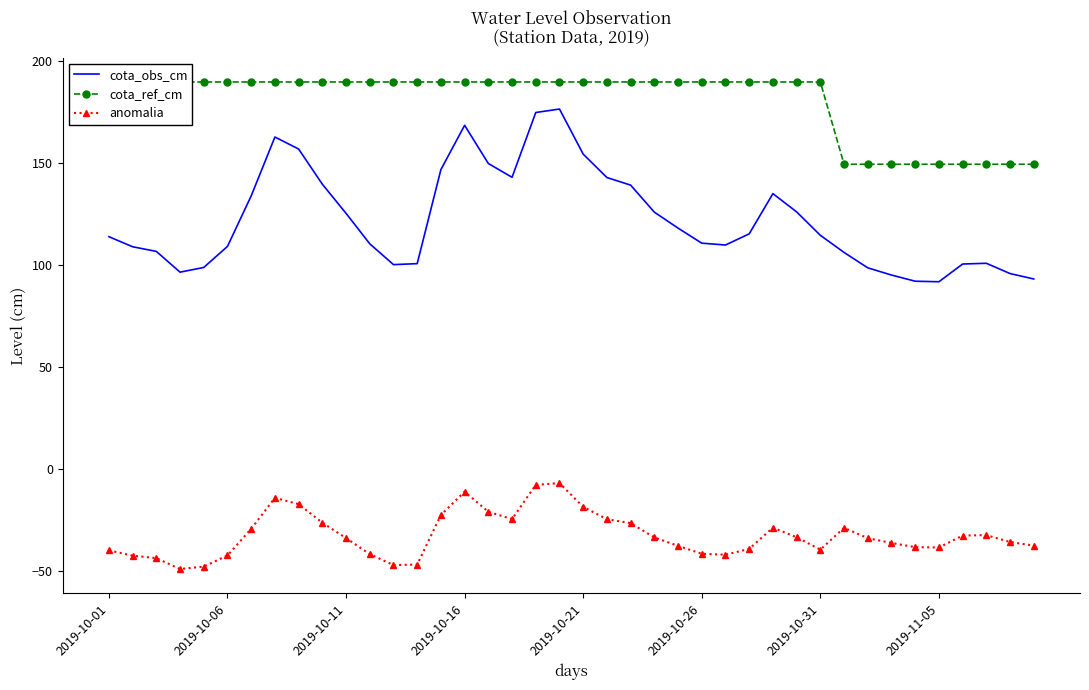

True or false: cota_ref_cm has more than 2 interior local peaks.

False